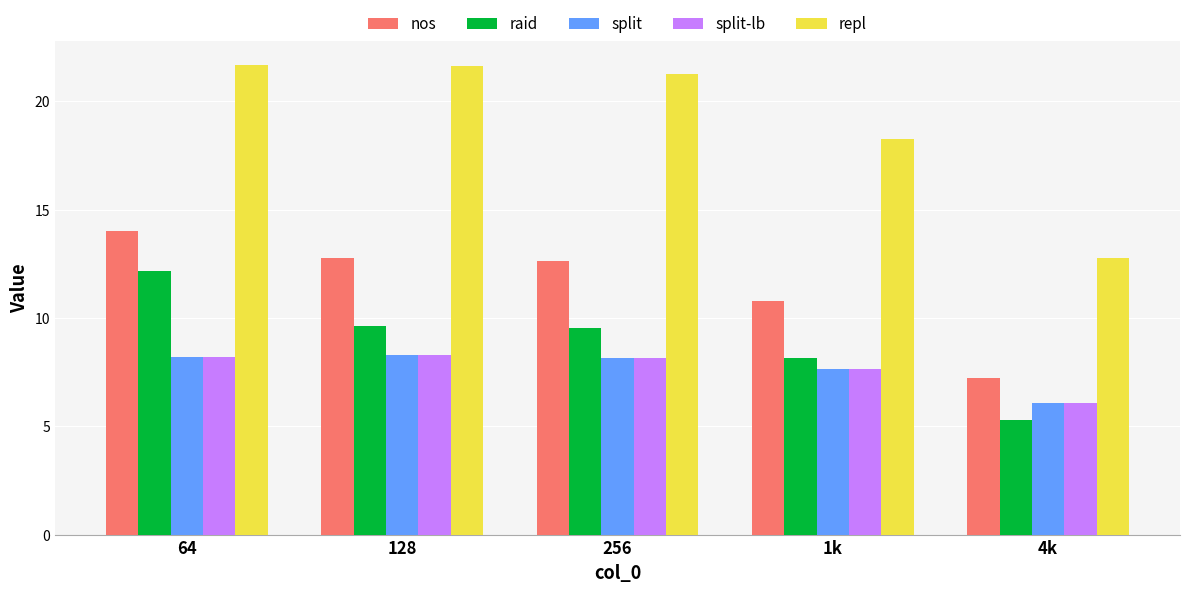

What is the sum of the raid values at 64 and 128?

21.8